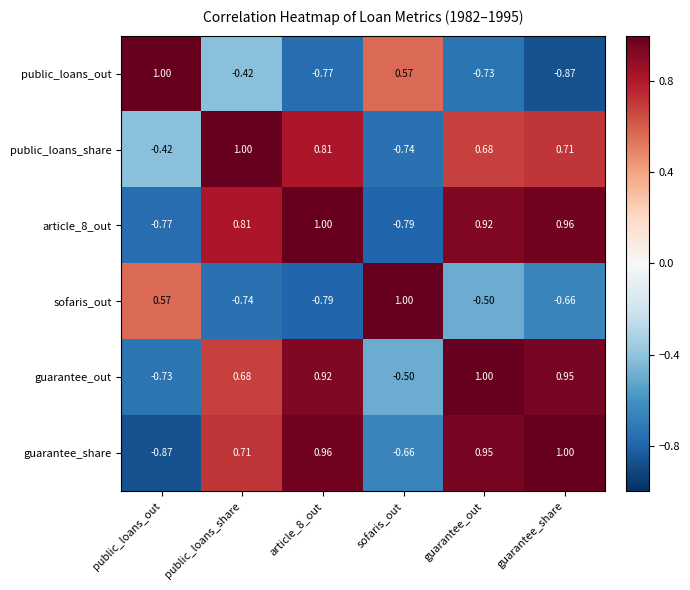

How many values in guarantee_out are below zero?

2